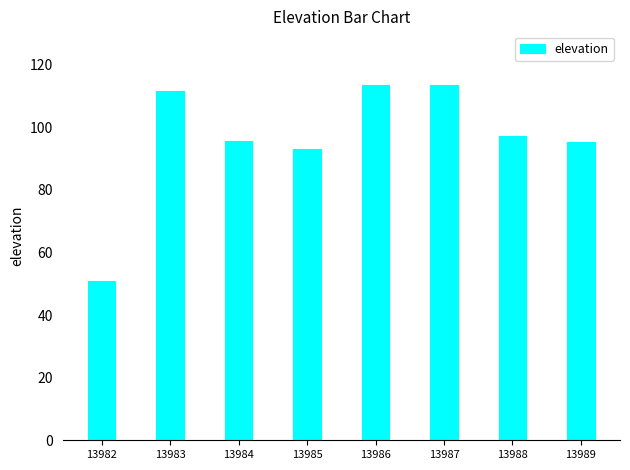

How many distinct data groups are displayed?

1